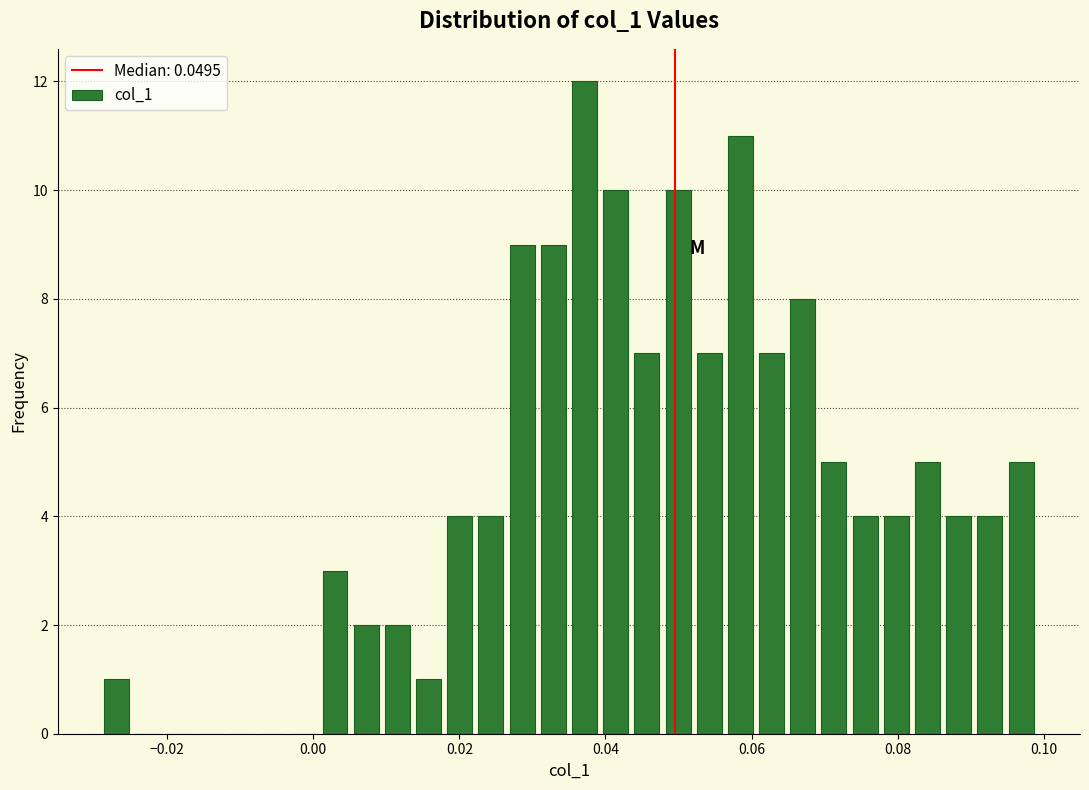

Read against the x-axis, roughly where is the centre of the tallest bar?

0.038